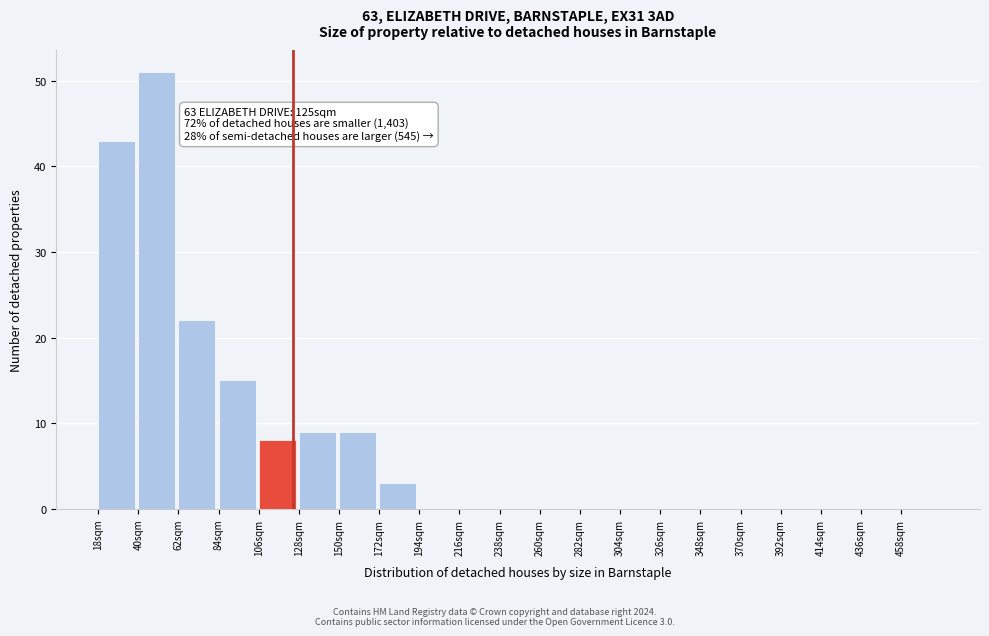

Over which range of the x-axis is the bar tallest?

40 to 62